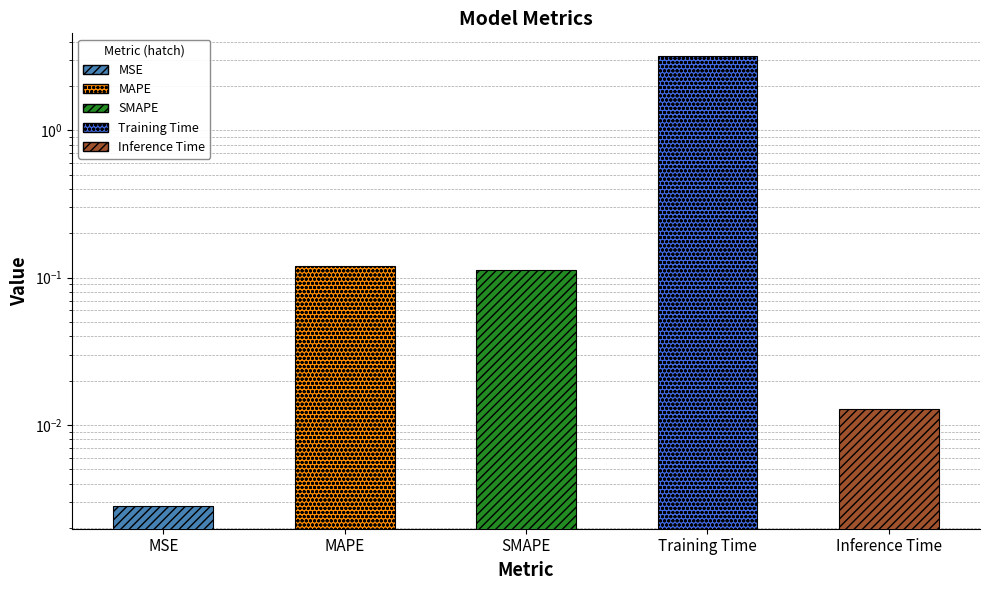

The value at MAPE is 0.1. True or false?

True